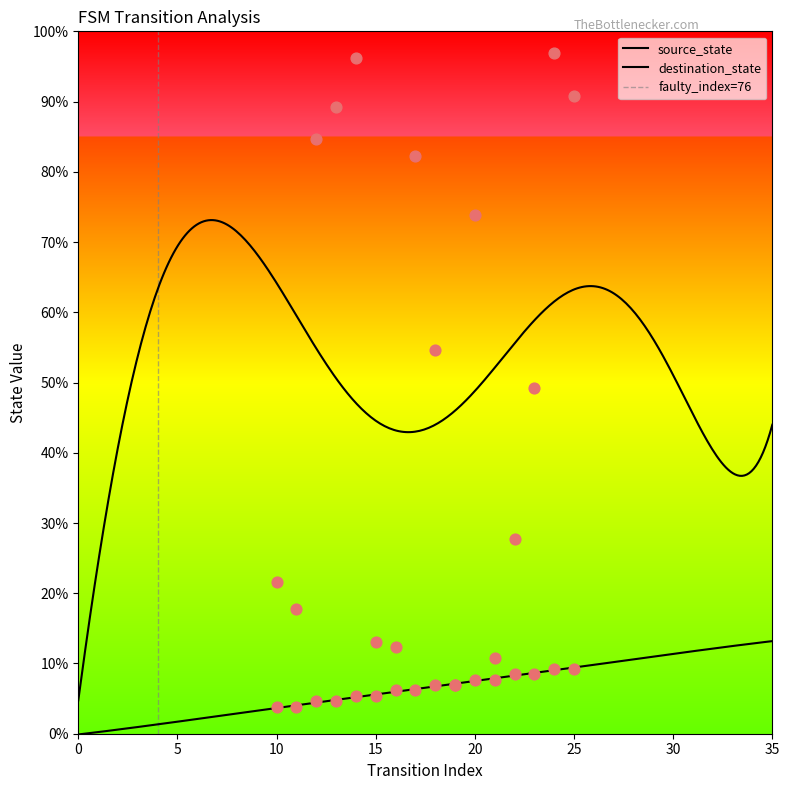

Which series contains the highest Y value?

destination_state